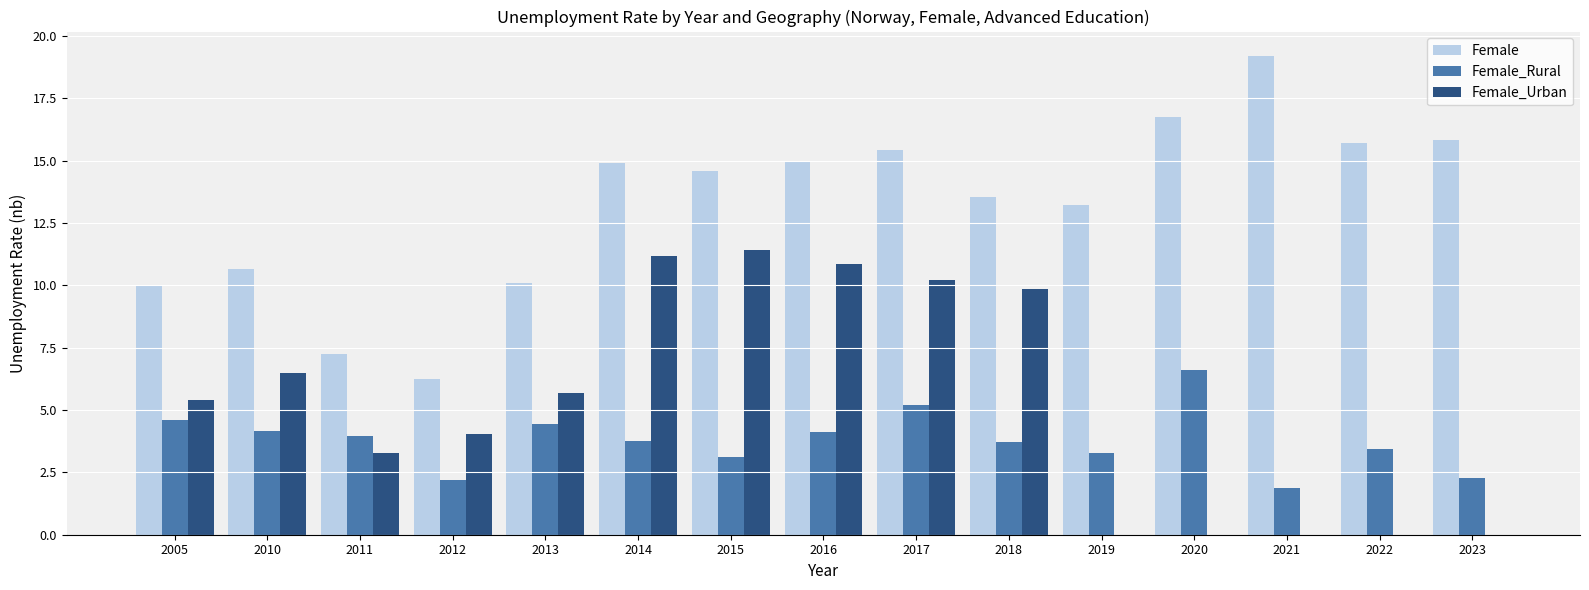

Which series has the widest spread of values?

Female